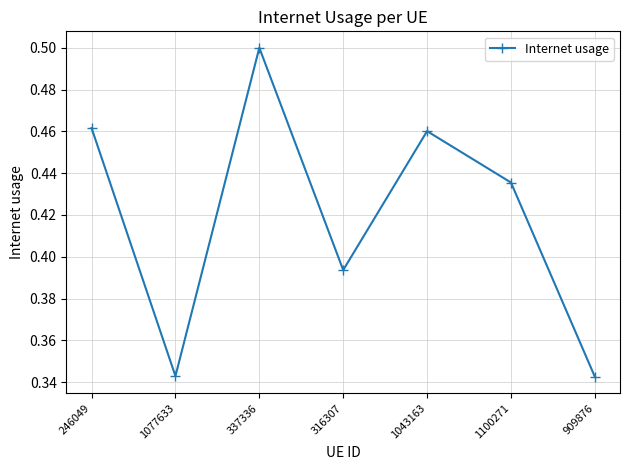

True or false: the data shows 0.5 at 337336.

True